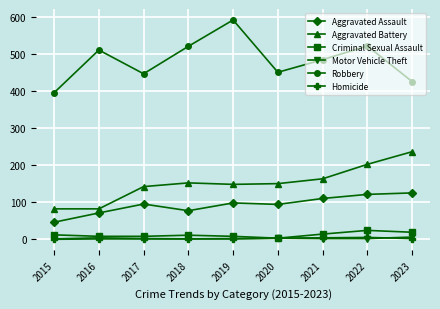

What is the maximum value shown in the chart?

591